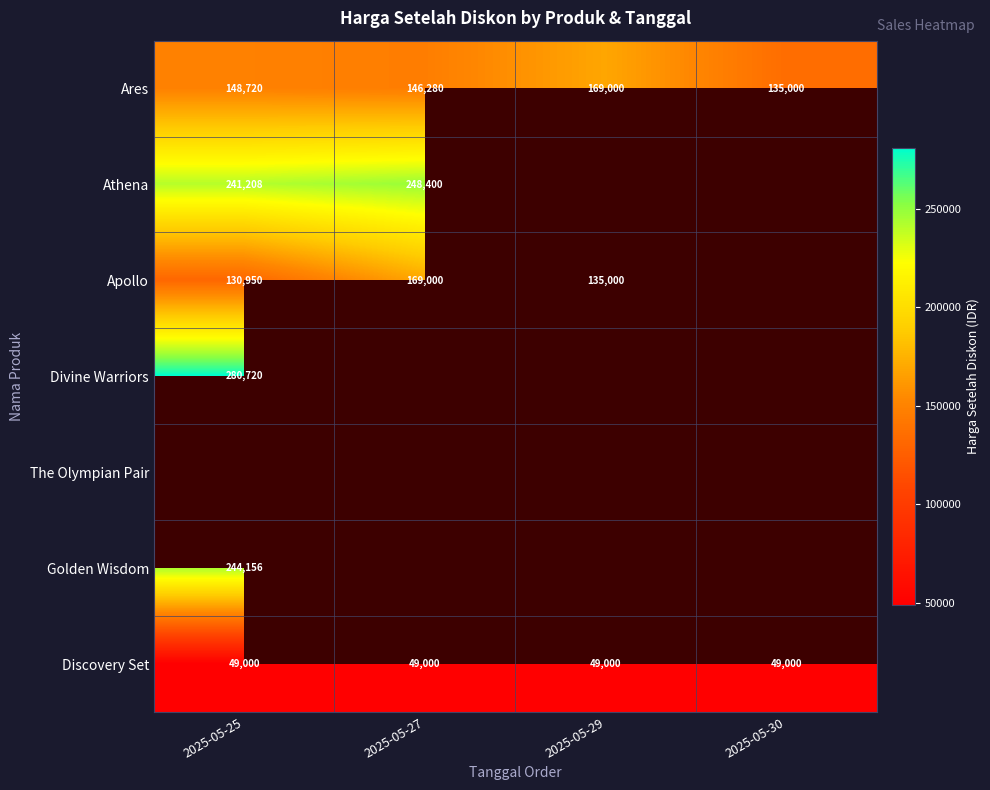

Between 2025-05-27 and 2025-05-30, which is larger?

2025-05-27